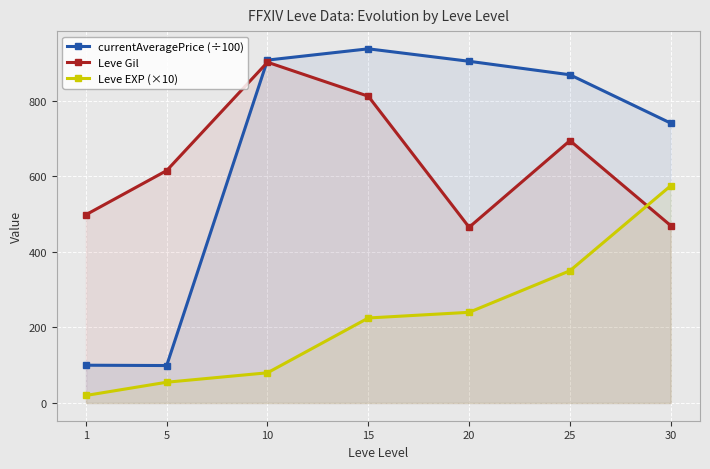

At which category is the sum across all series the highest?

15